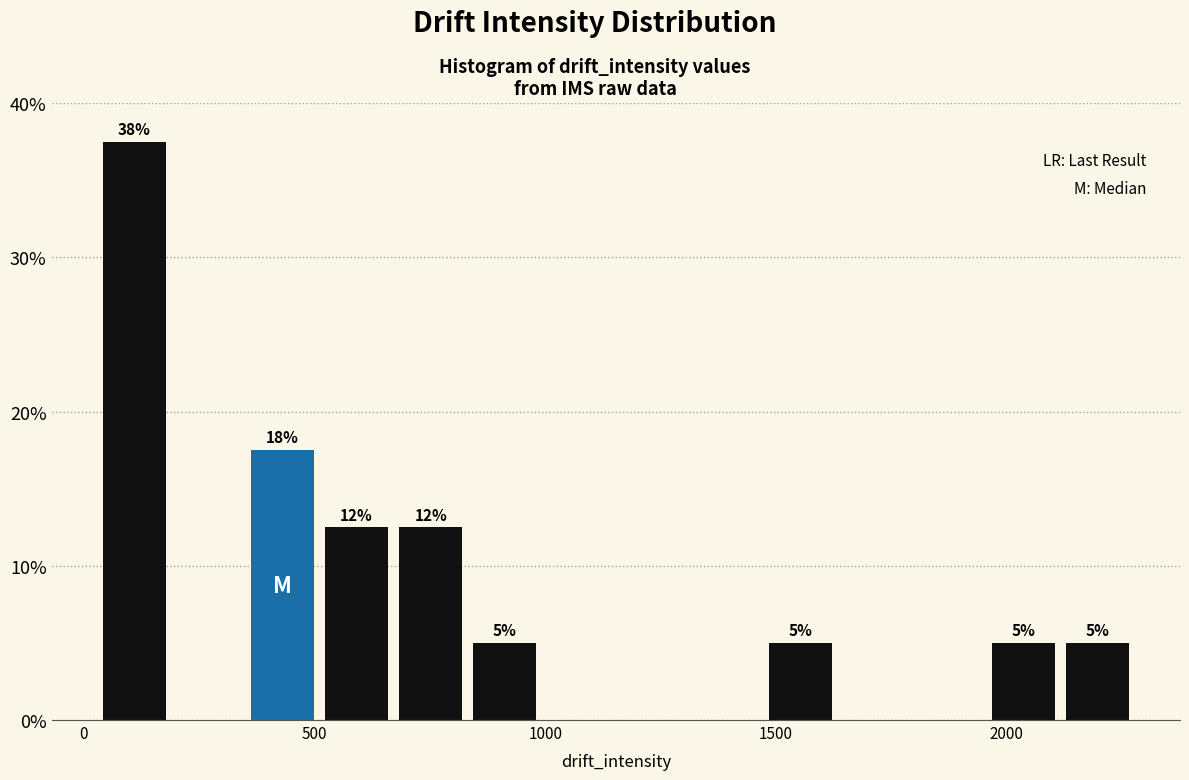

Read against the x-axis, roughly where is the centre of the tallest bar?

100